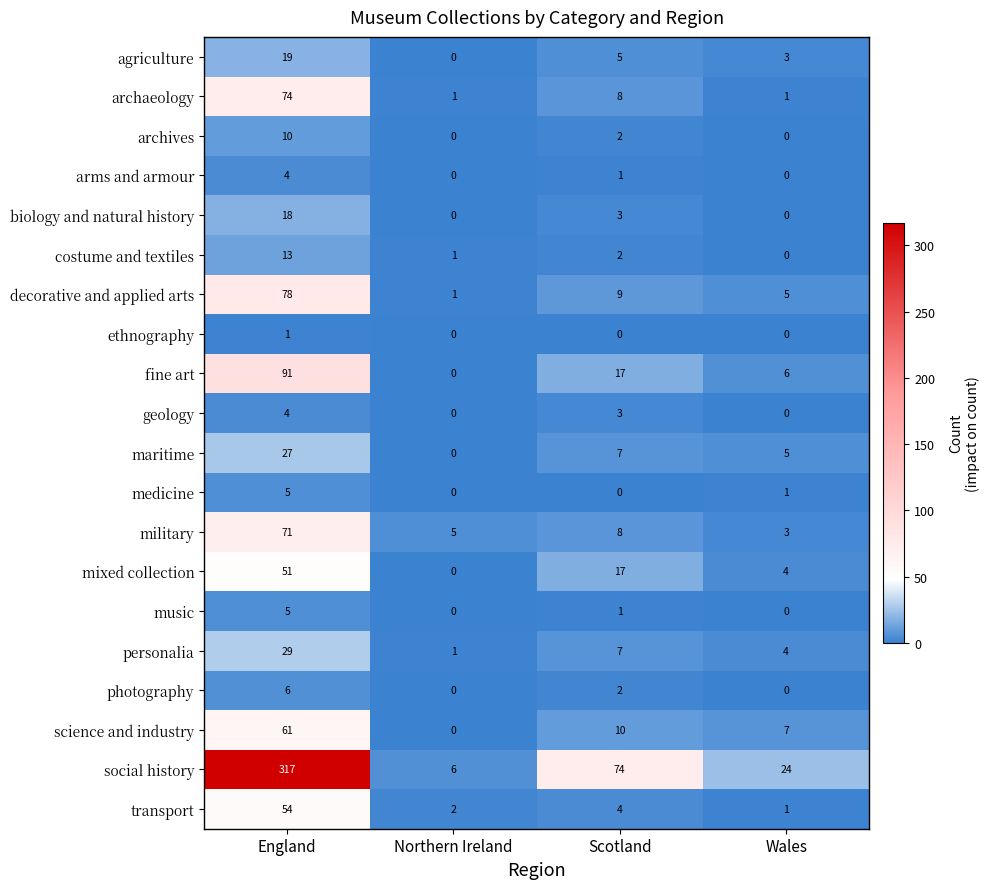

Which category has the highest value in the maritime series?

England